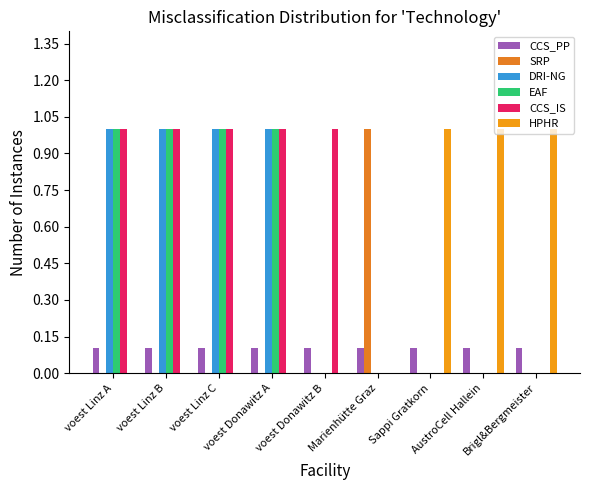

How many CCS_IS values are between 0 and 1?

9